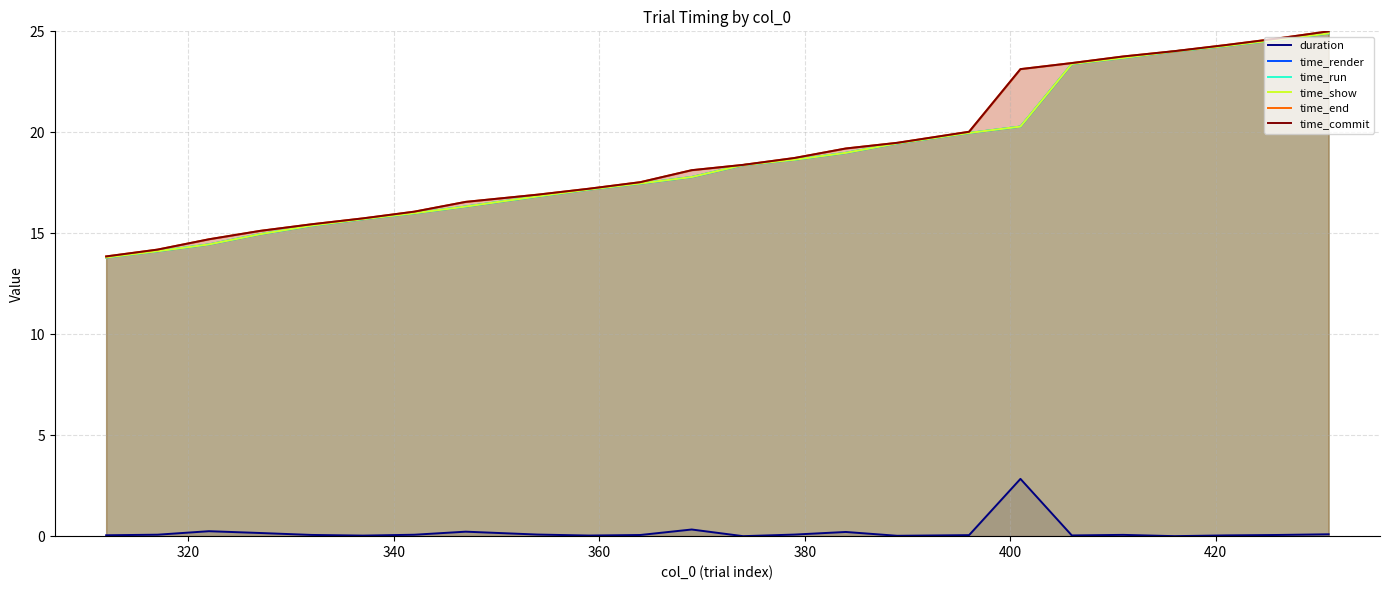

True or false: time_show has more than 2 points higher than both neighbors.

False